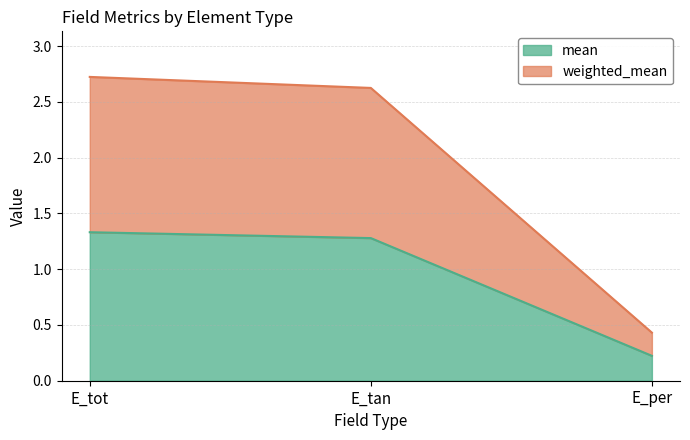

Is it true that weighted_mean equals 2.6 at E_tan?

True